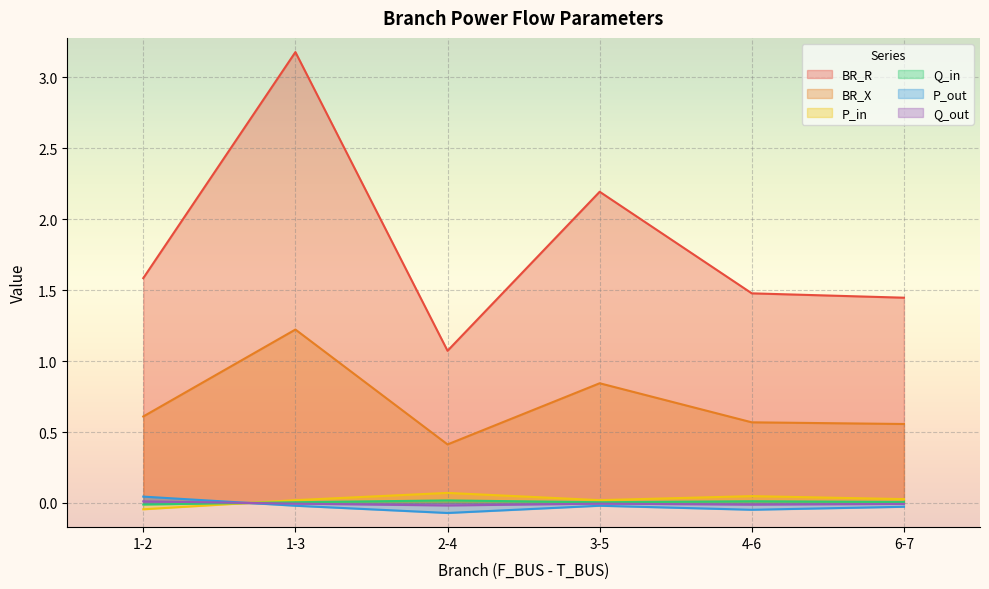

Between which two adjacent categories do P_out and Q_out first intersect?

1-2 and 1-3